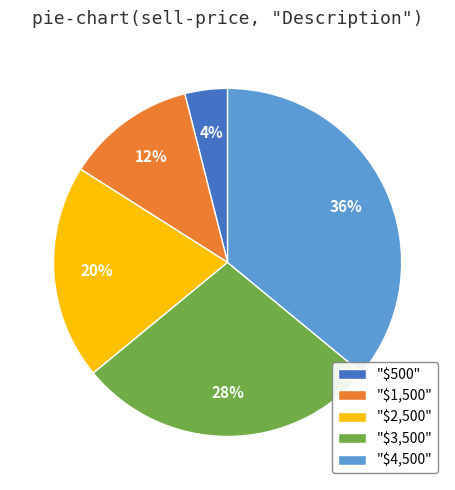

To the nearest percent, what is the average slice percentage?

20%